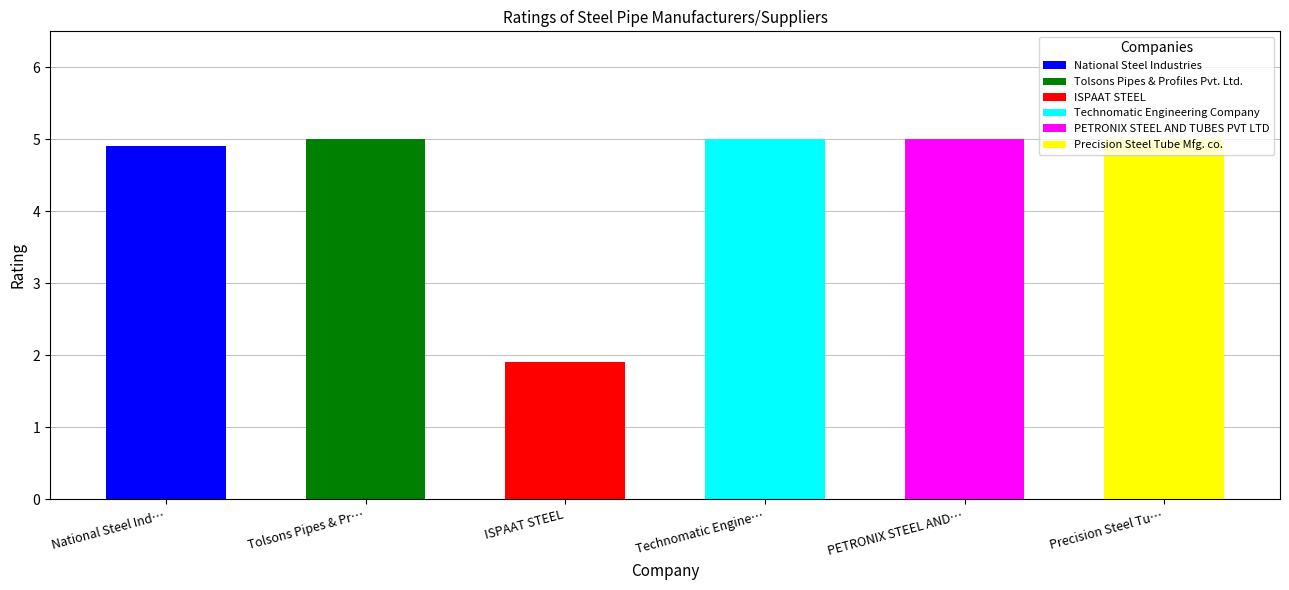

Reading left to right, what are all the values shown in this chart?

4.9	5.0	1.9	5.0	5.0	5.0